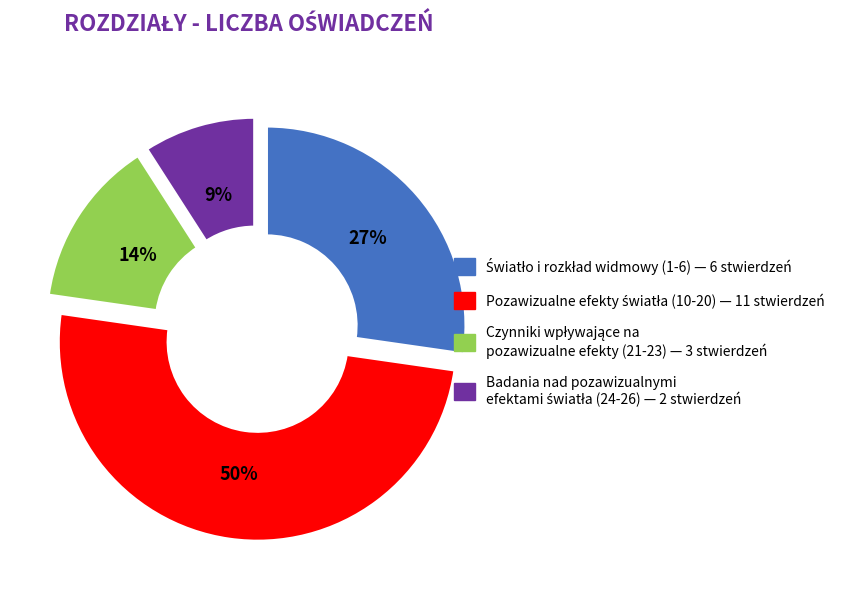

To the nearest percent, what is the difference between the largest and smallest slice percentages?

41%